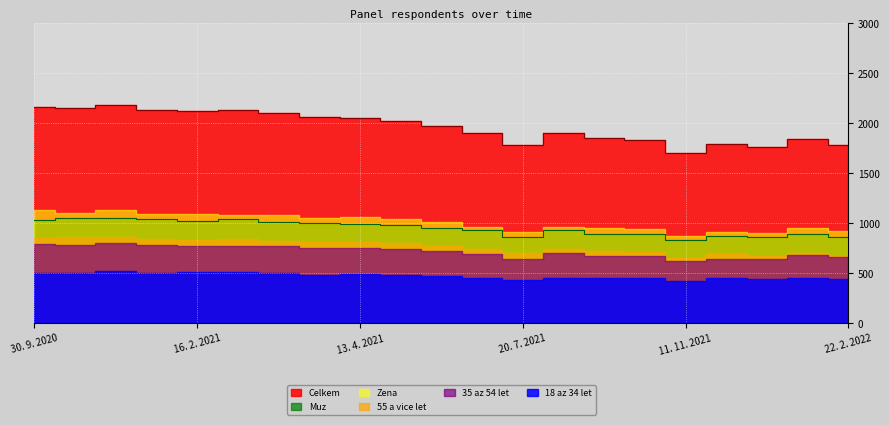

Rank the series at 16. 3. 2021 from lowest to highest value.

18 az 34 let, 35 az 54 let, 55 a vice let, Muz, Zena, Celkem